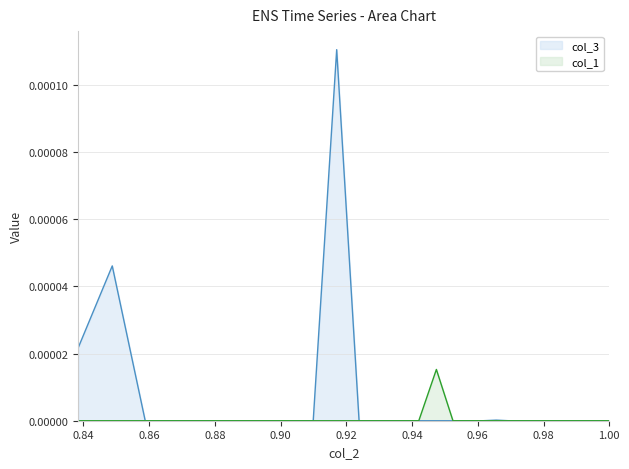

Is it true that col_1 equals 0.0 at 0.96?

True